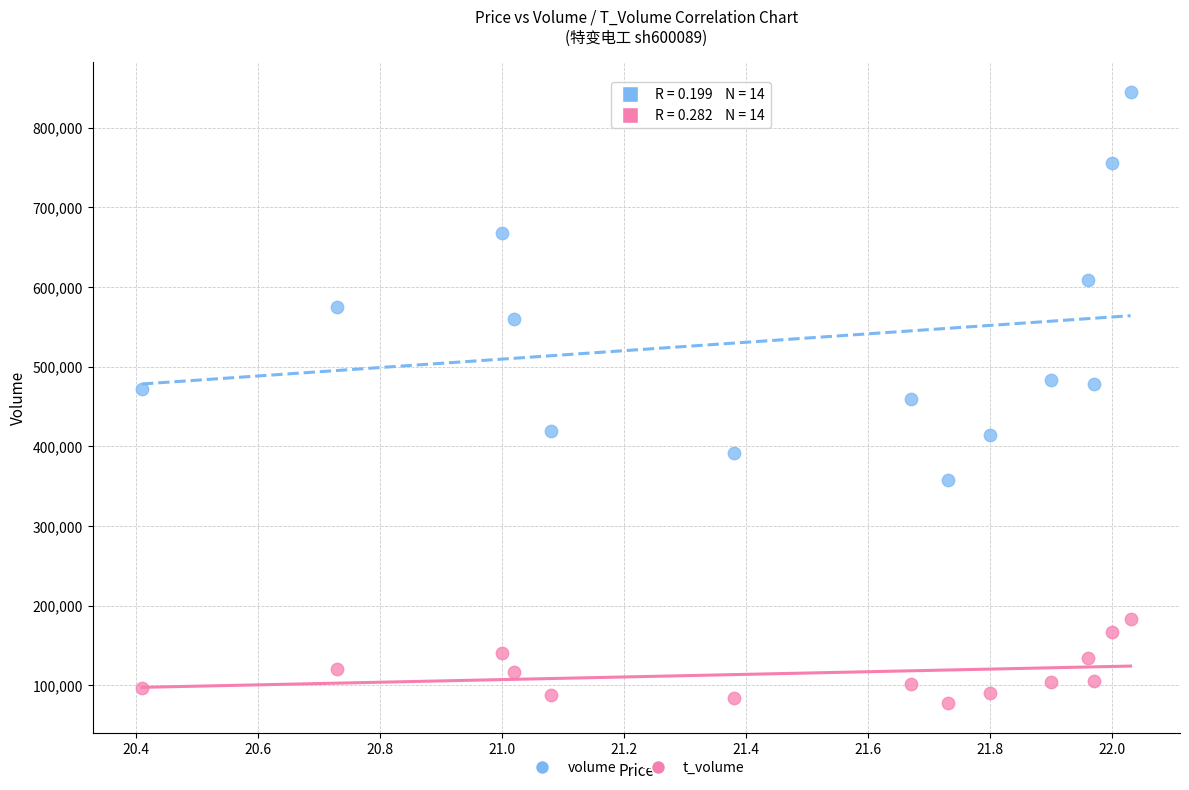

Which series reaches the minimum Y coordinate?

t_volume